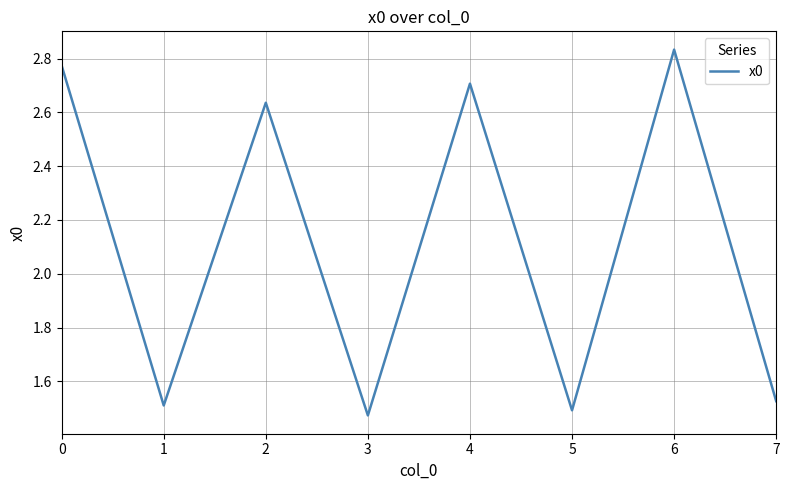

Approximately how many times larger is the value at 0 compared to 1?

1.8